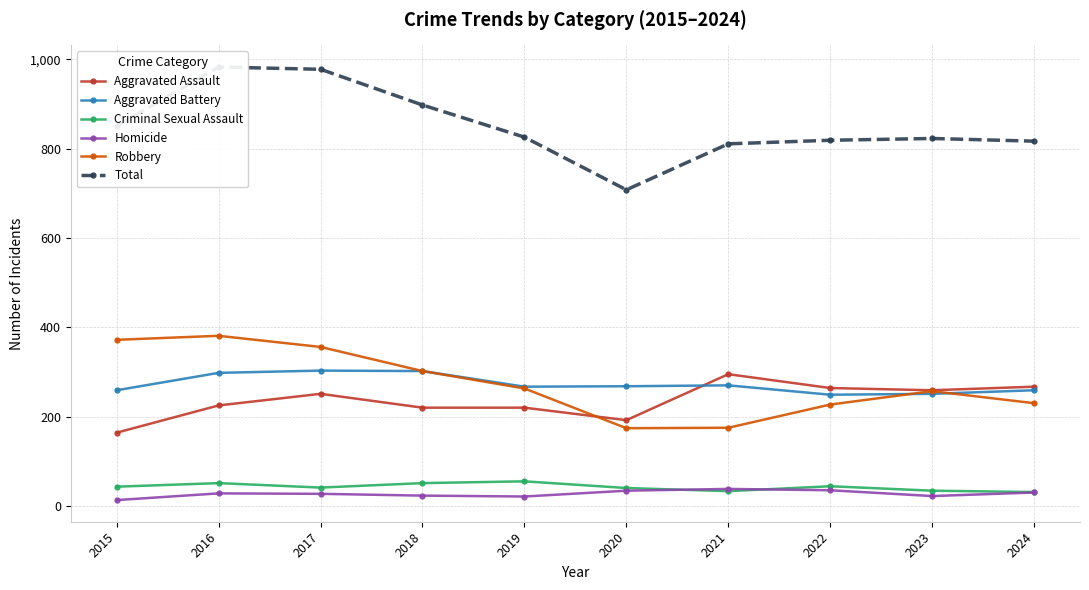

Reading left to right, extract all data points from this chart.

Aggravated Assault: 2015=164	2016=225	2017=251	2018=220	2019=220	2020=192	2021=295	2022=264	2023=259	2024=267
Aggravated Battery: 2015=259	2016=298	2017=303	2018=302	2019=267	2020=268	2021=270	2022=249	2023=251	2024=259
Criminal Sexual Assault: 2015=43	2016=51	2017=41	2018=51	2019=55	2020=40	2021=33	2022=44	2023=34	2024=31
Homicide: 2015=13	2016=28	2017=27	2018=23	2019=21	2020=34	2021=38	2022=35	2023=22	2024=30
Robbery: 2015=372	2016=381	2017=356	2018=302	2019=263	2020=174	2021=175	2022=227	2023=257	2024=230
Total: 2015=851	2016=983	2017=978	2018=898	2019=826	2020=708	2021=811	2022=819	2023=823	2024=817